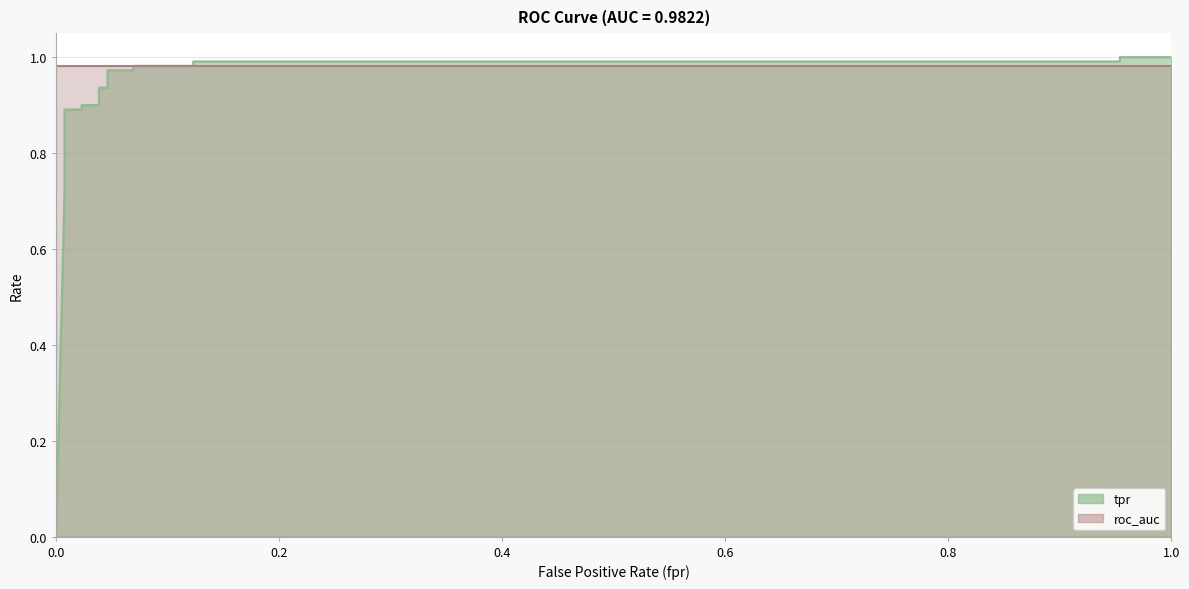

What is the sum of all values?

14.8